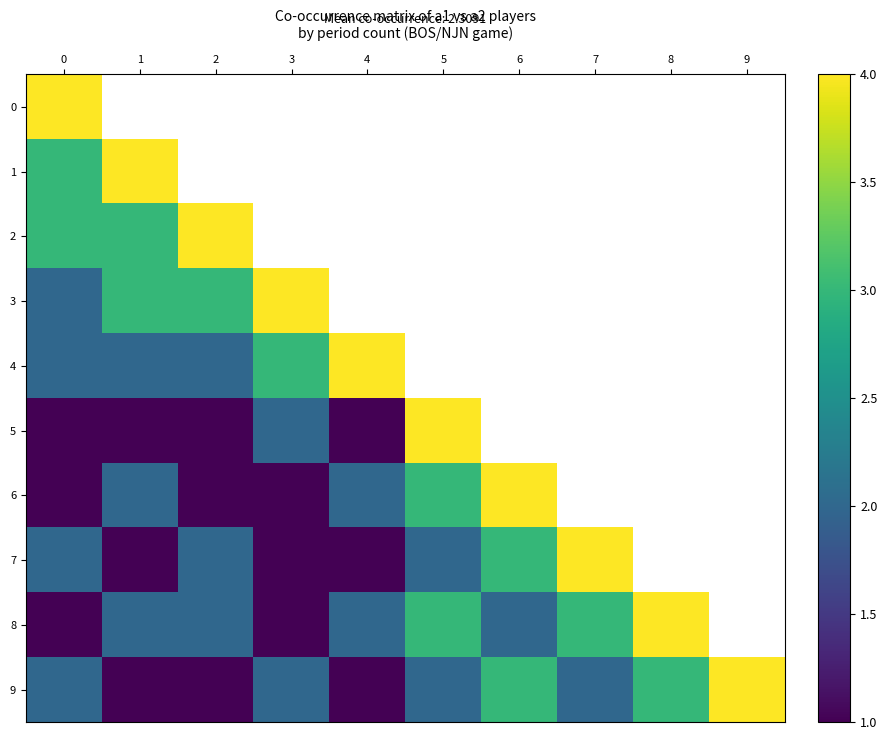

Between 4 and 6, which series saw the biggest shift?

6